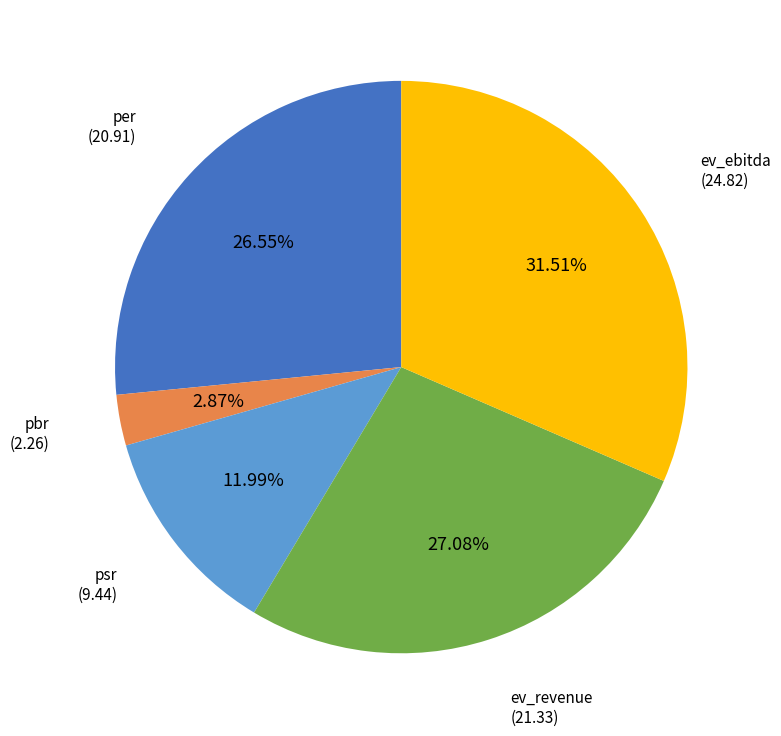

Does pbr represent more than half of the total?

No